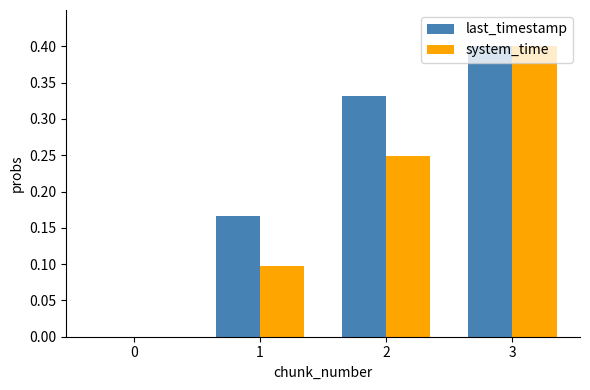

Which series has the largest total across all categories?

last_timestamp